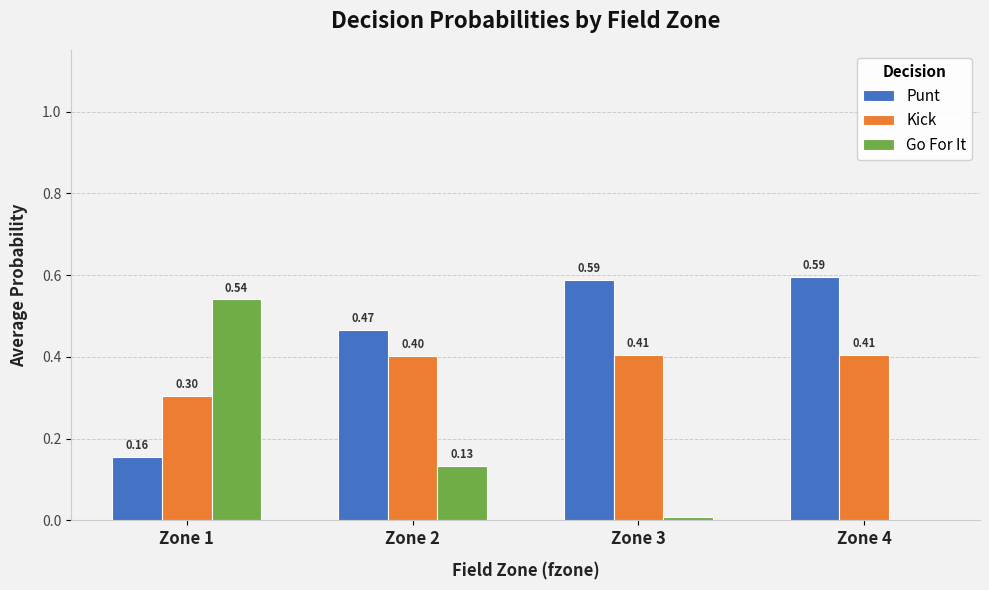

What is the total value across all series at Zone 3?

1.0